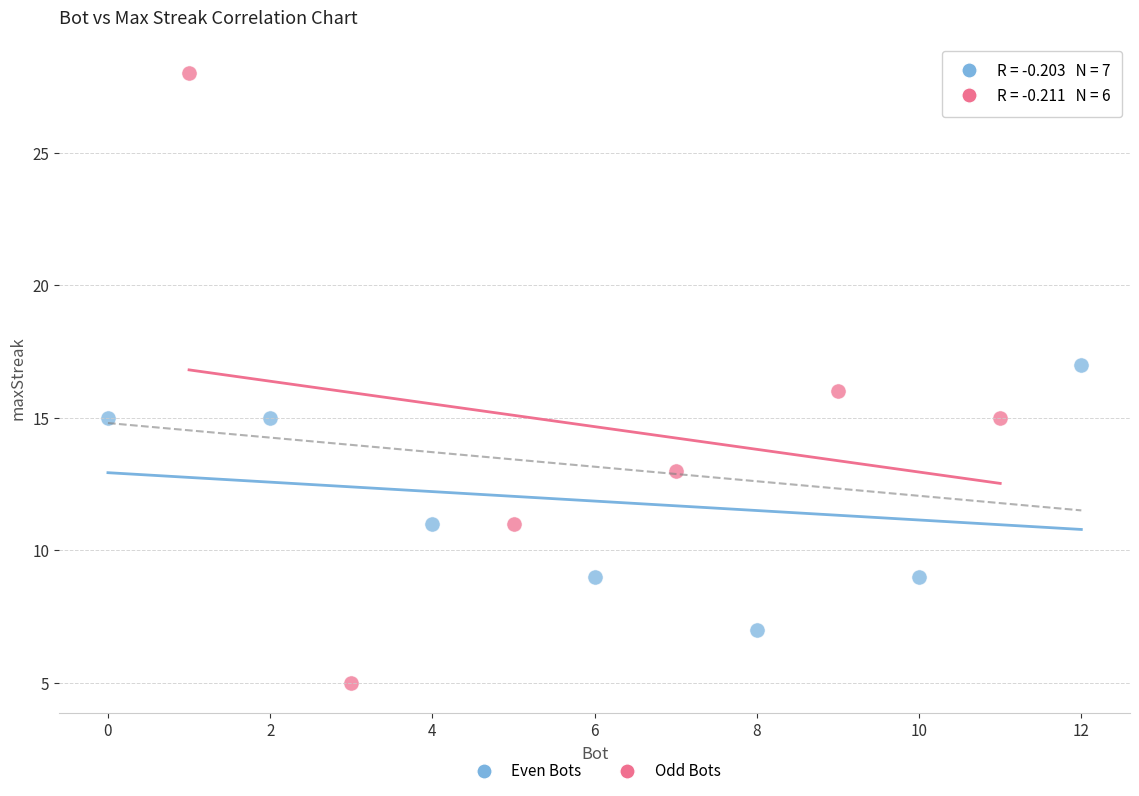

Which series contains the highest Y value?

Odd Bots